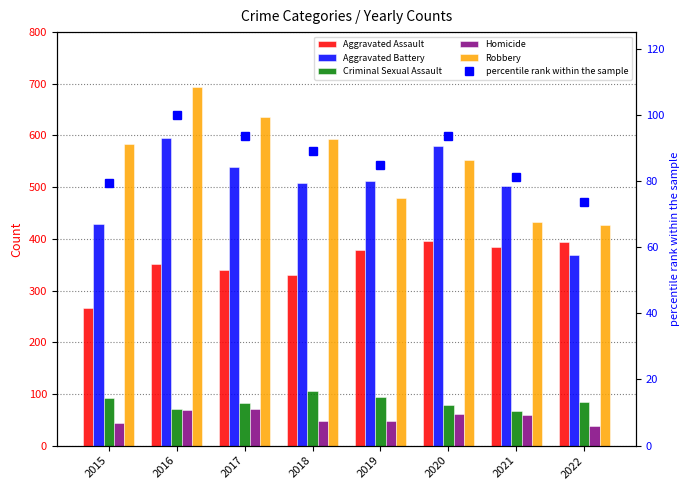

What is the total value across all series at 2019?

1596.9